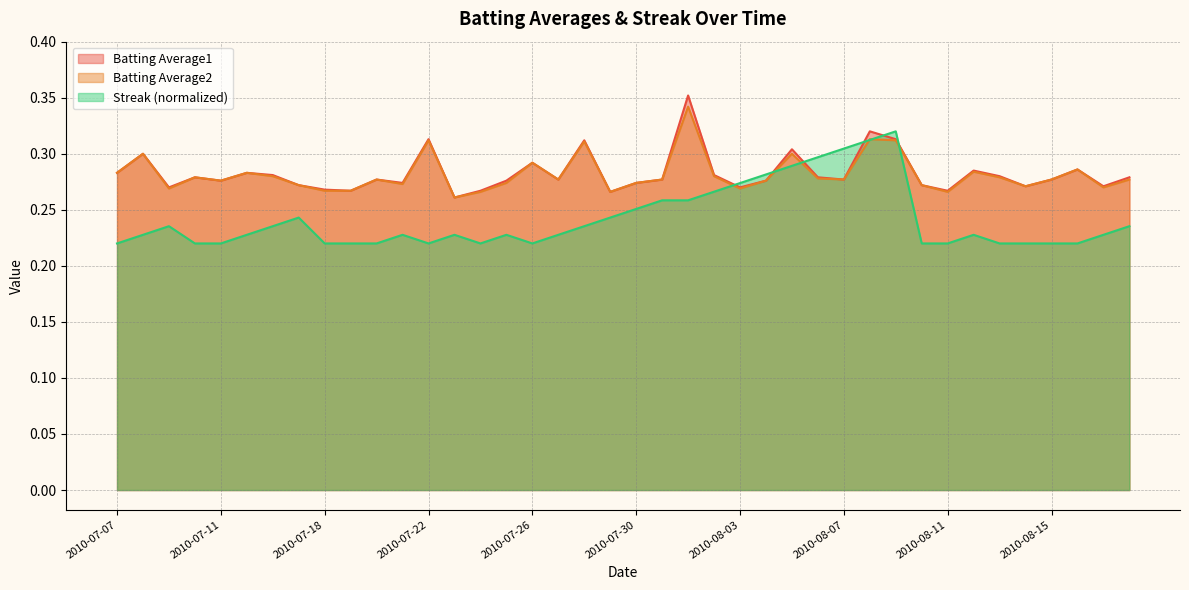

What is the label of the 14th point from the right?

2010-08-05